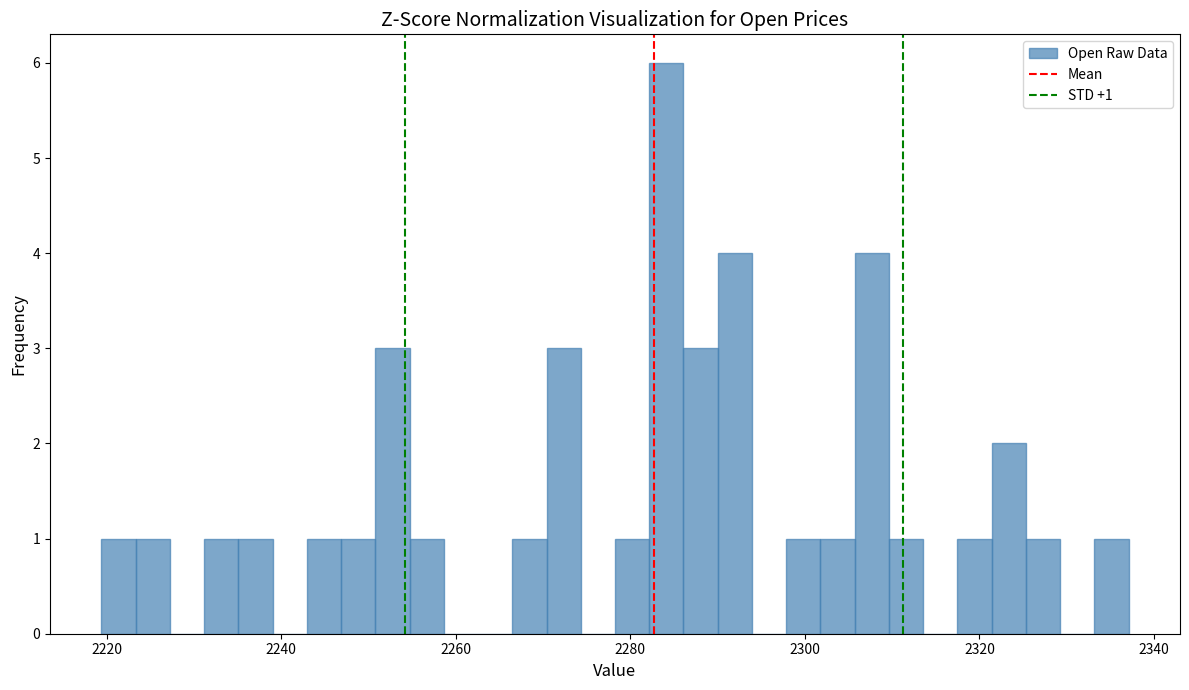

Read against the x-axis, roughly where is the centre of the tallest bar?

2284